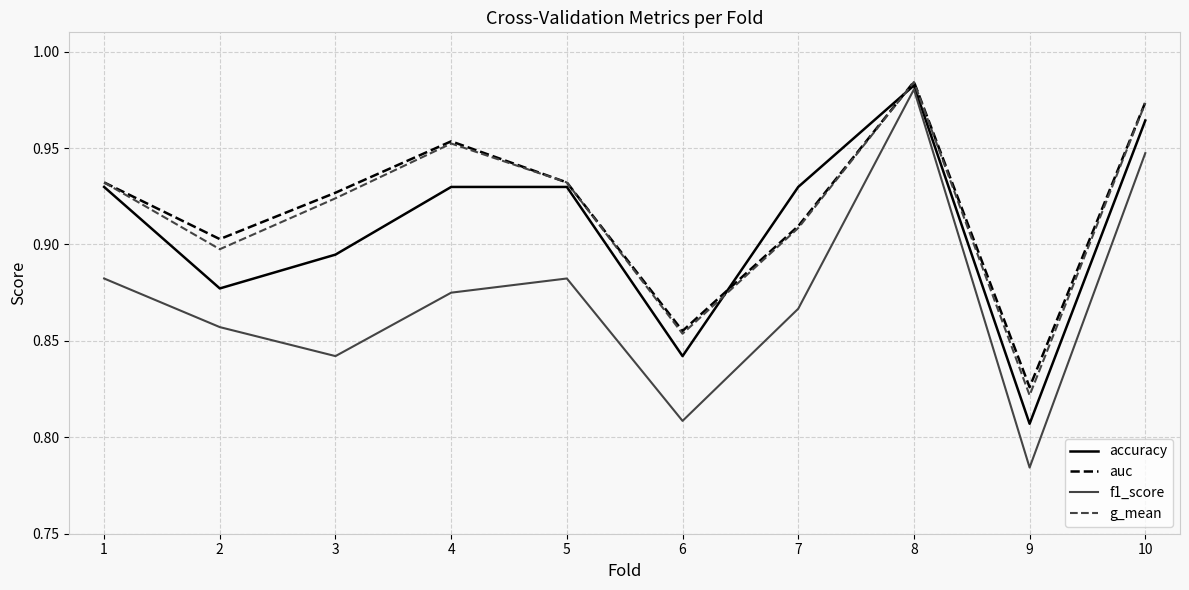

Which series changed the most between 3 and 8?

f1_score